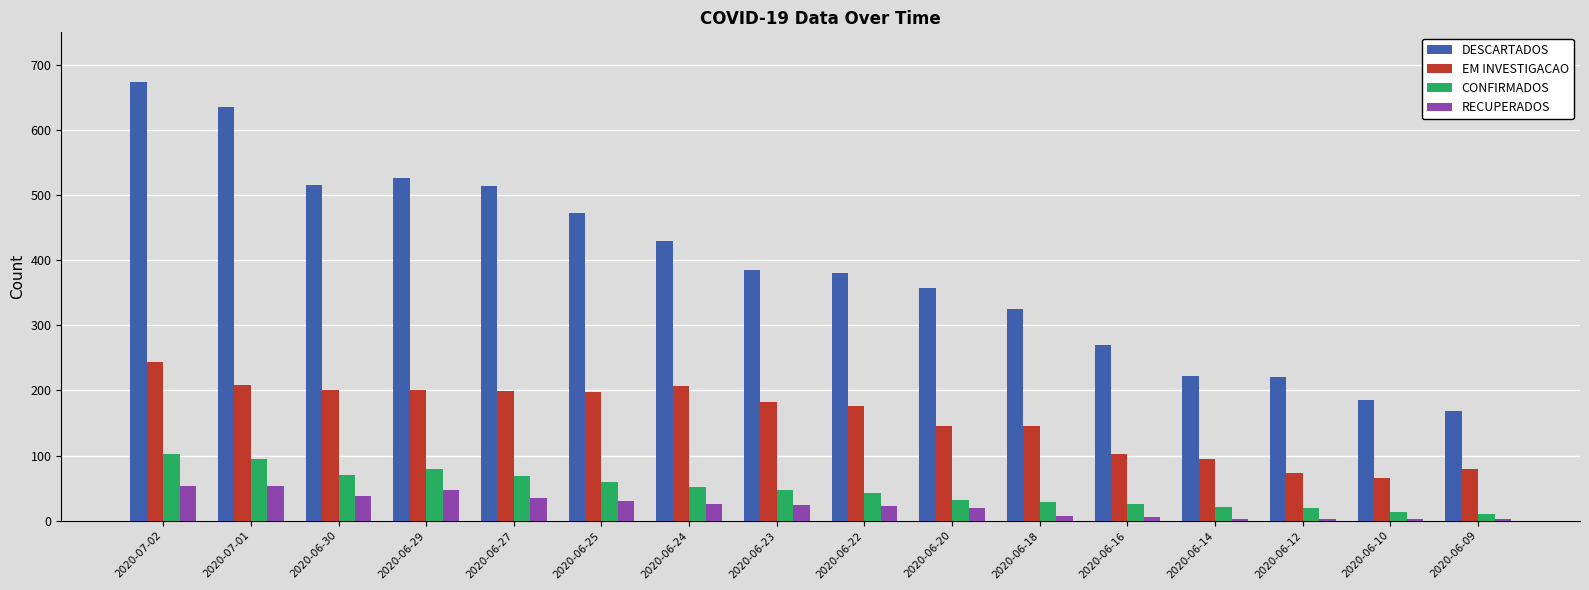

What is the sum of all DESCARTADOS values?

6283